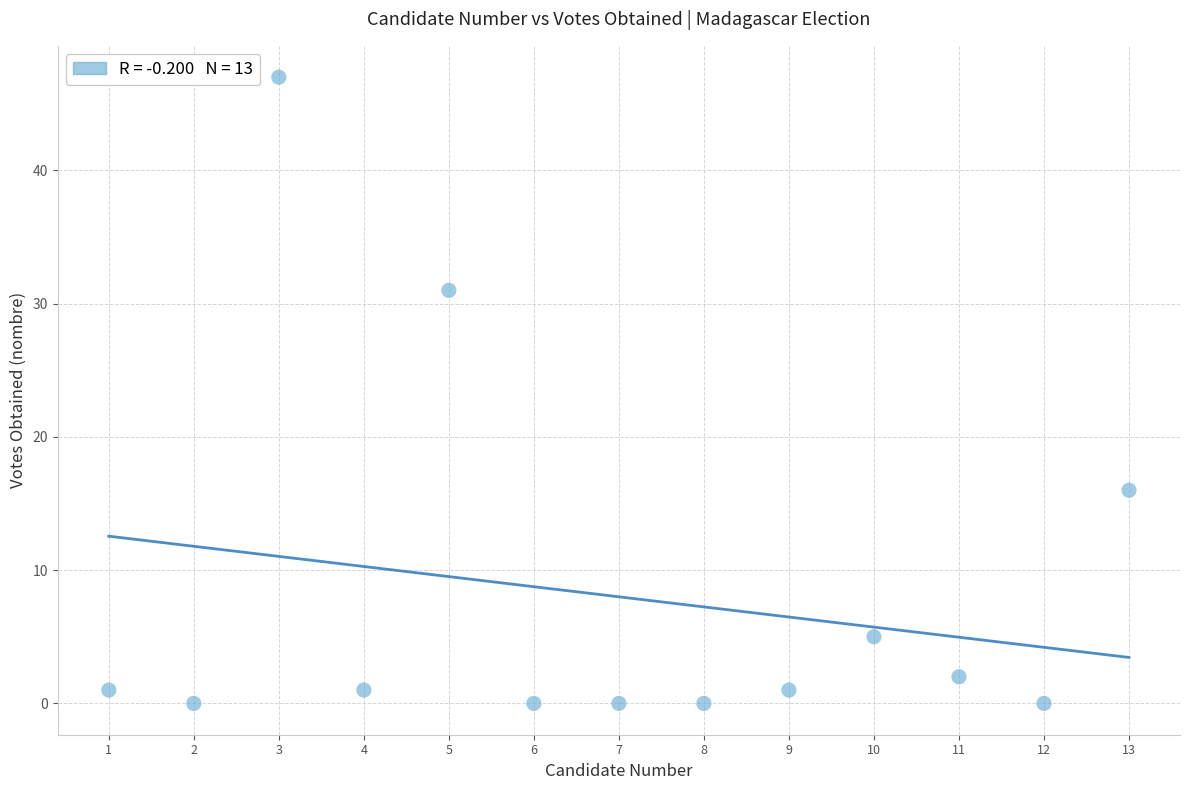

What Y value in the scatter plot is closest to 23?

16